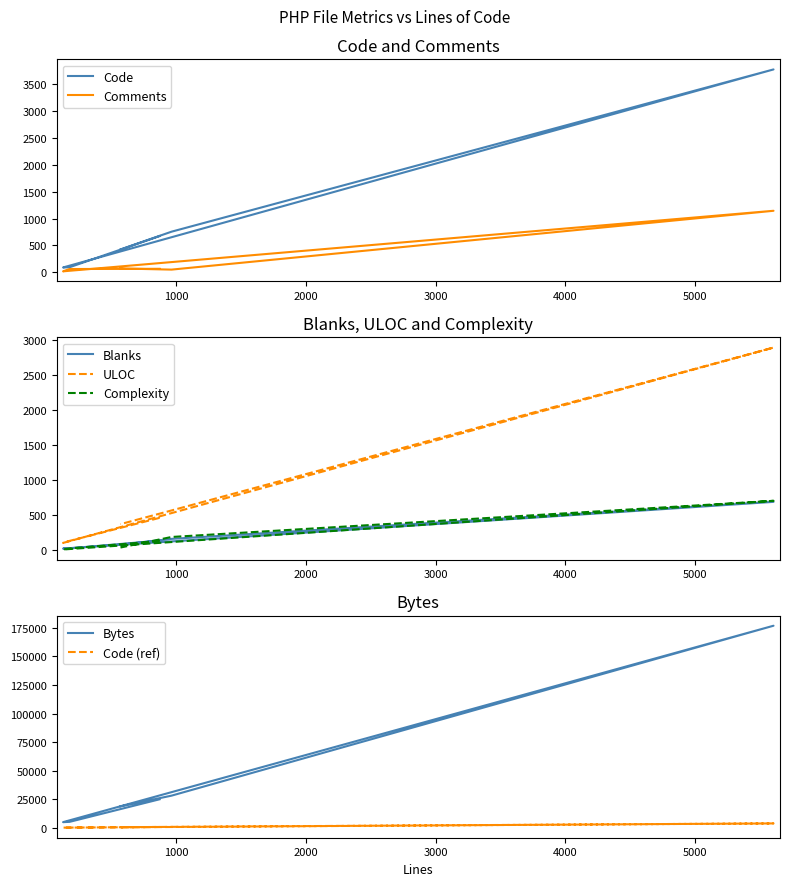

The Comments series shows 62 at 176. True or false?

True